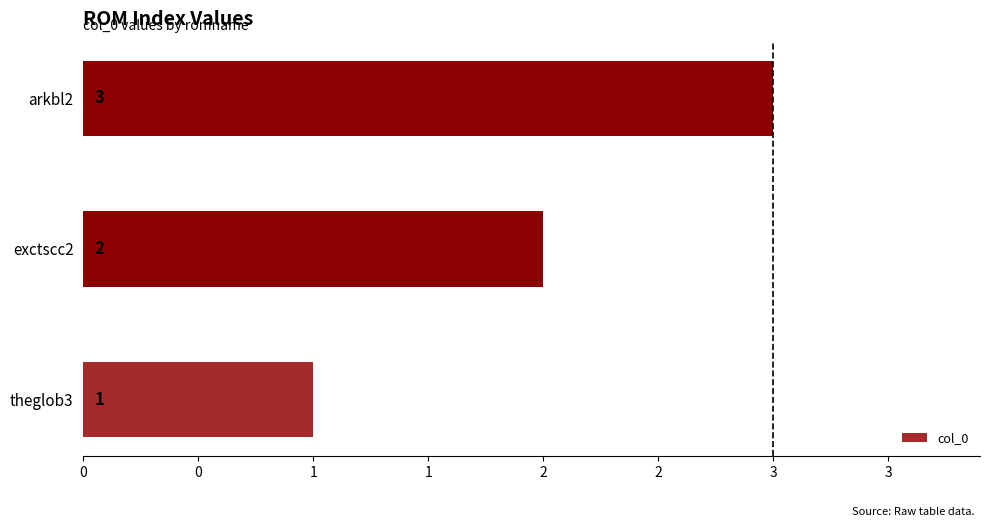

Are the bars horizontal?

Yes